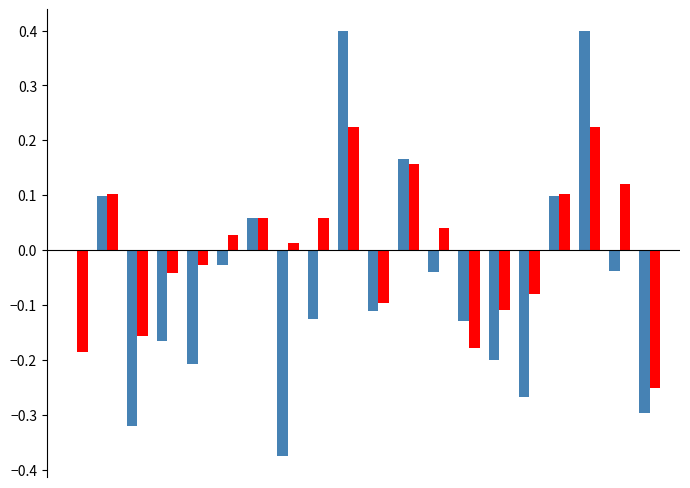

What is the maximum value shown in the chart?

0.4